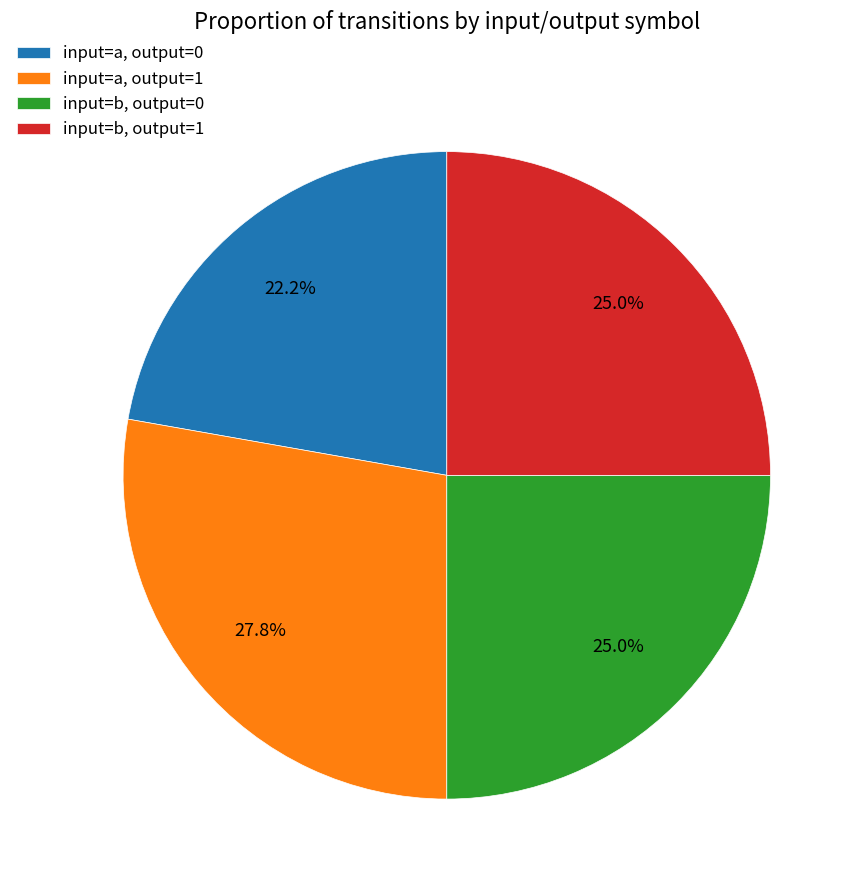

What is the smallest slice in the pie chart?

input=a, output=0